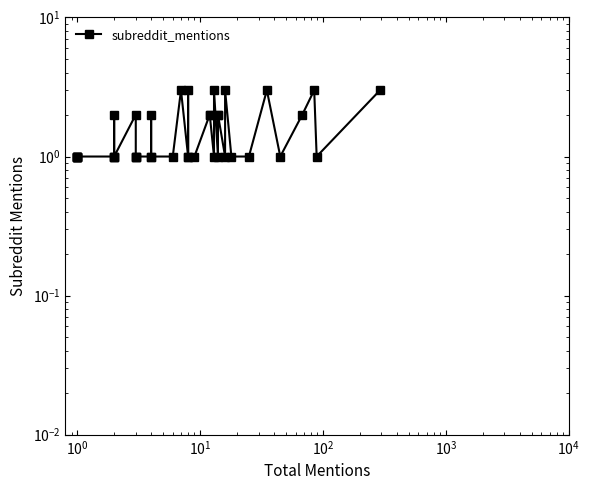

True or false: the data has more than 1 interior local peaks.

True